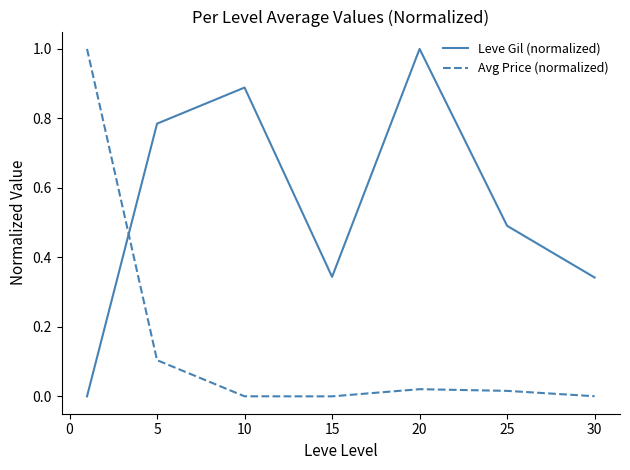

At how many categories does at least one series exceed 0?

7